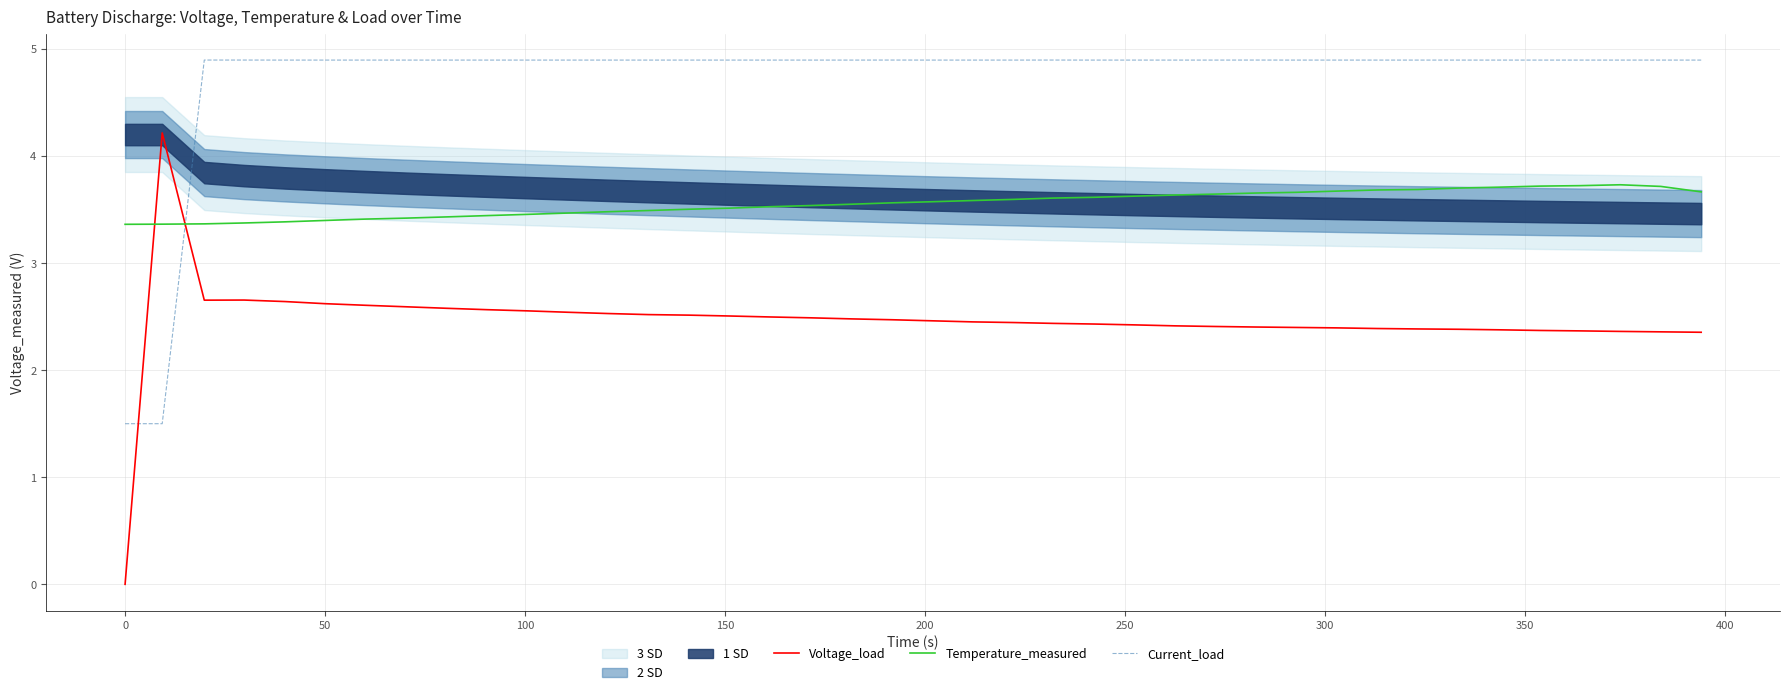

What is the sum of all Temperature_measured values?

142.3